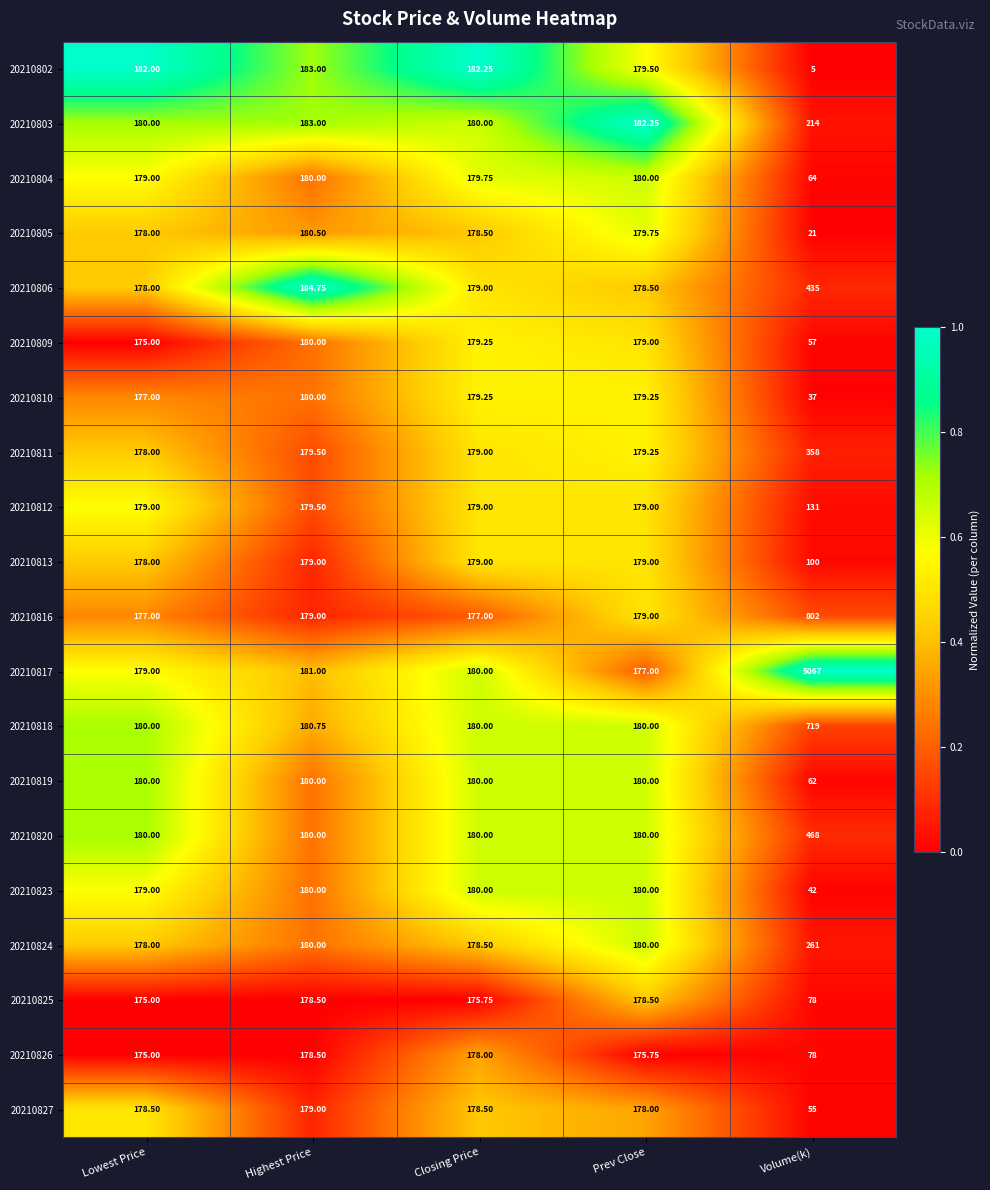

What is the difference between the highest and lowest values at Closing Price?

6.5